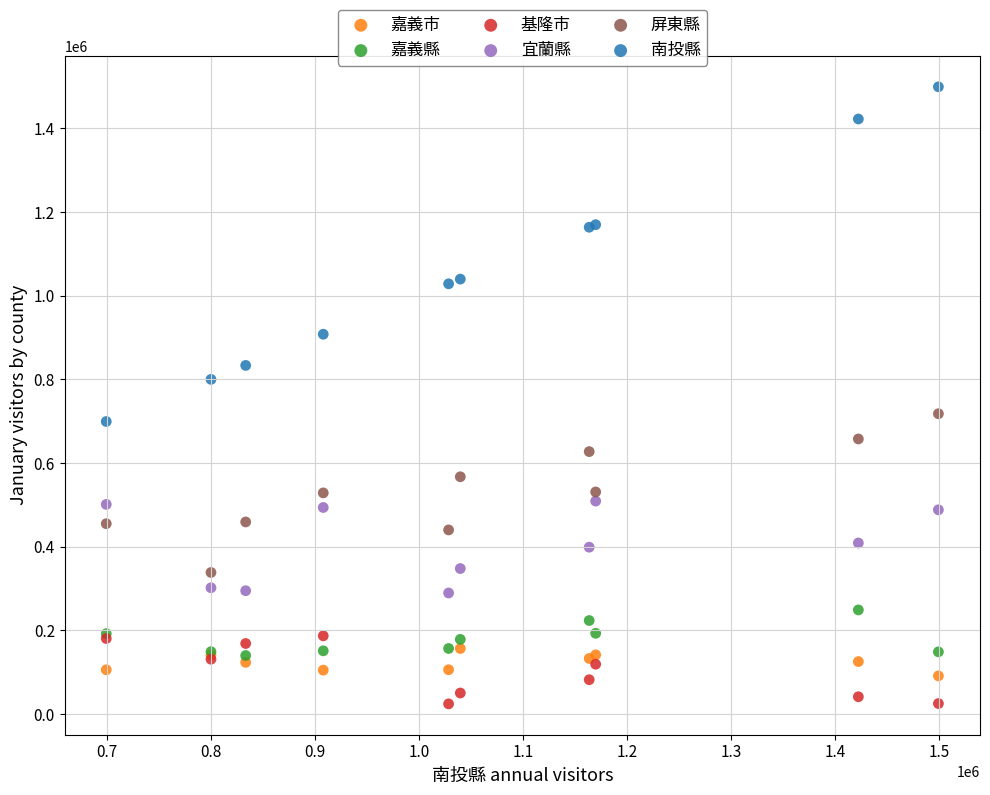

Which series reaches the minimum Y coordinate?

基隆市